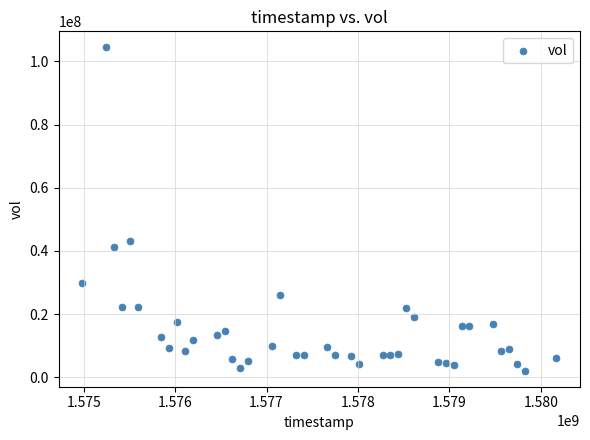

What is the range of Y values (max minus min)?

102214900